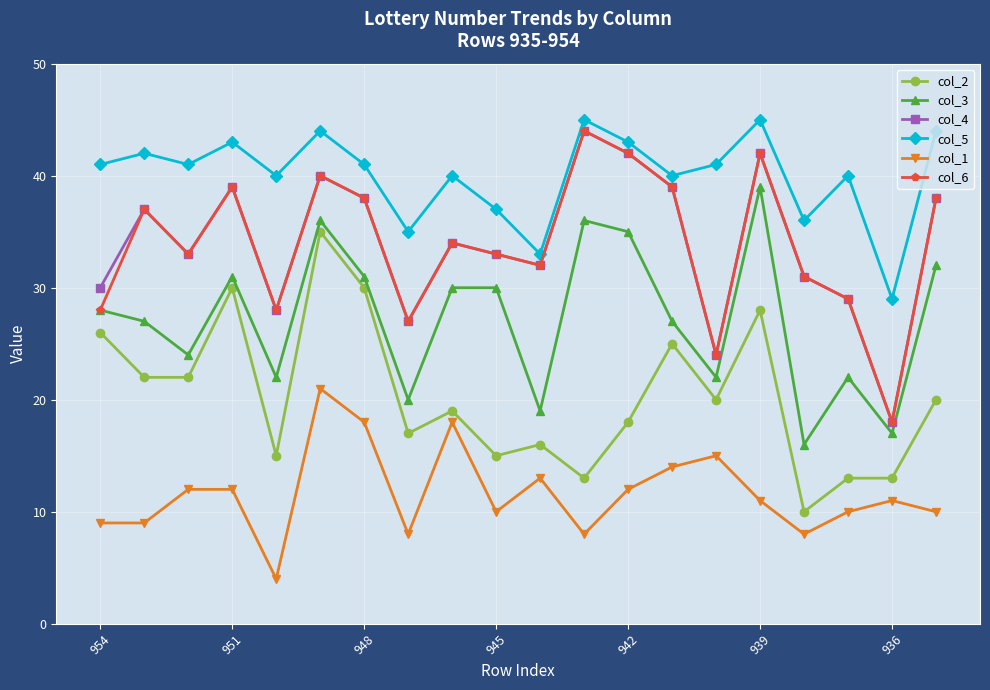

At how many categories does at least one series exceed 13?

20